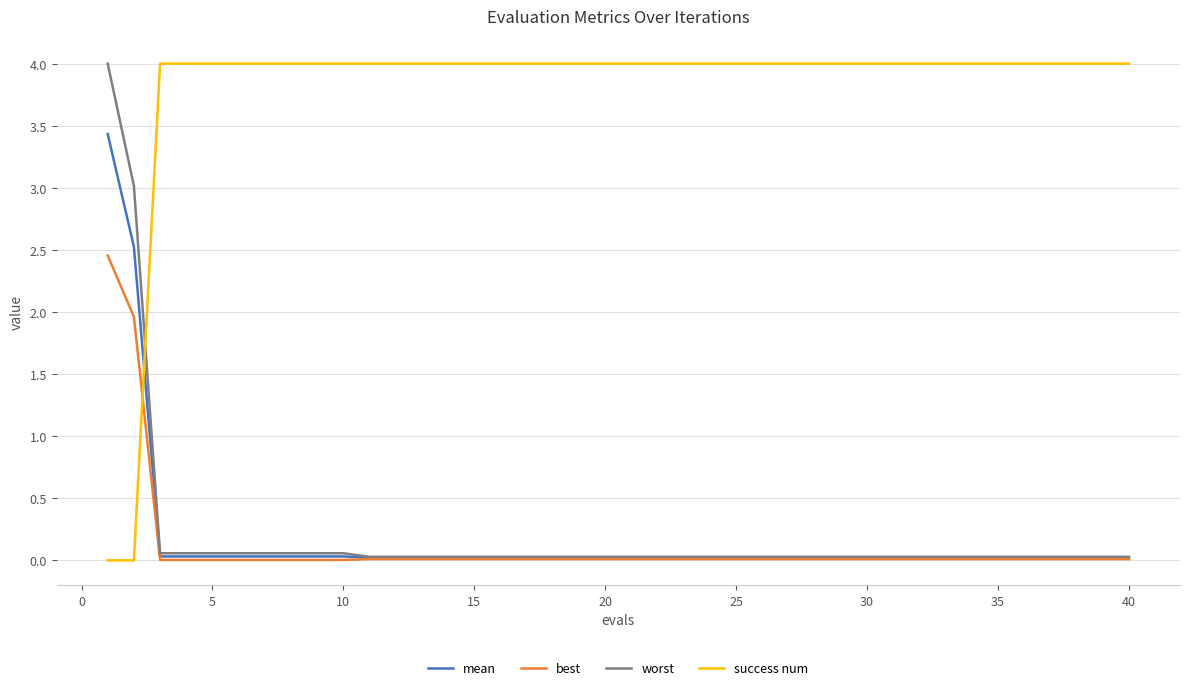

What is the maximum value for mean?

3.4